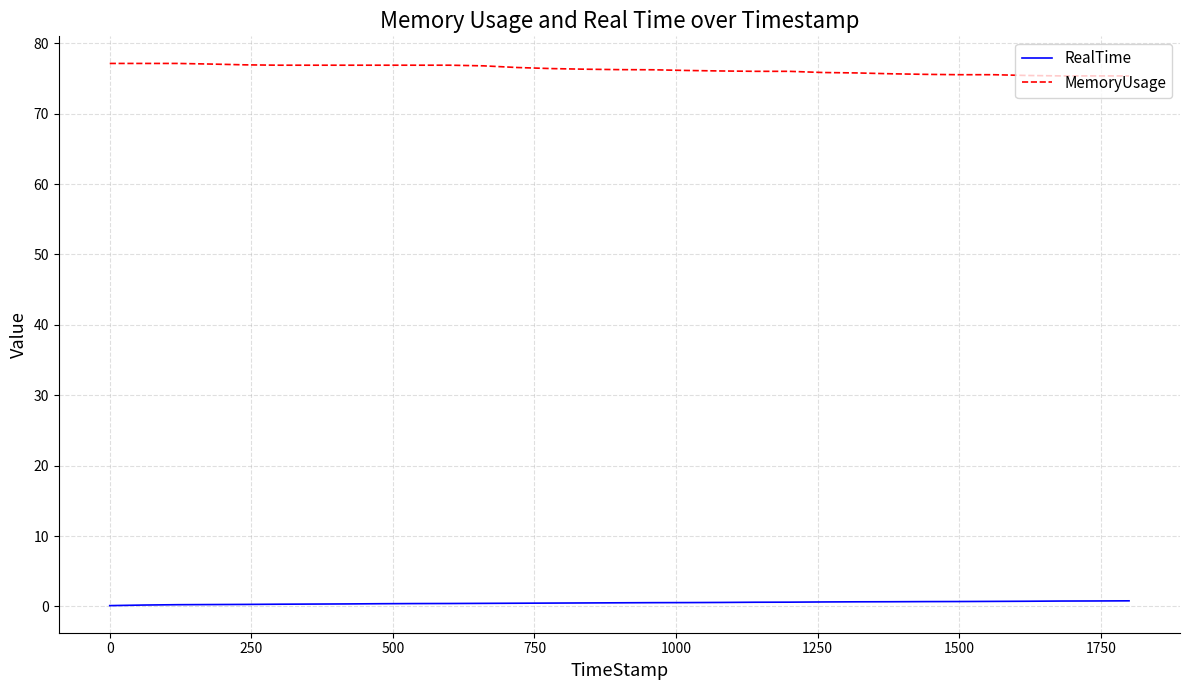

What is the maximum value shown in the chart?

77.1